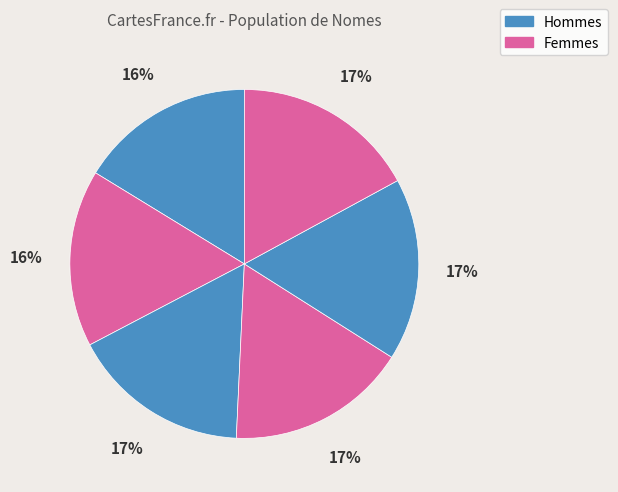

To the nearest percent, what is the difference between the largest and smallest slice percentages?

1%